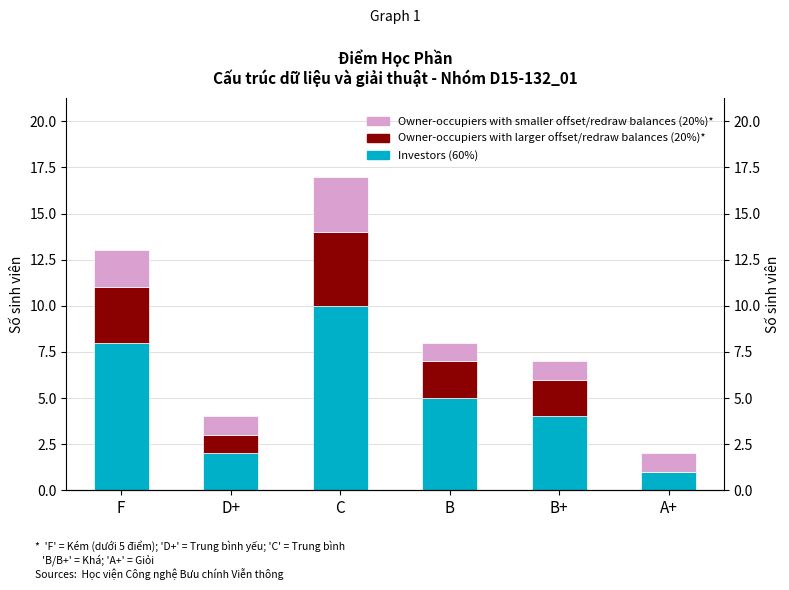

Does the chart contain stacked bars?

No